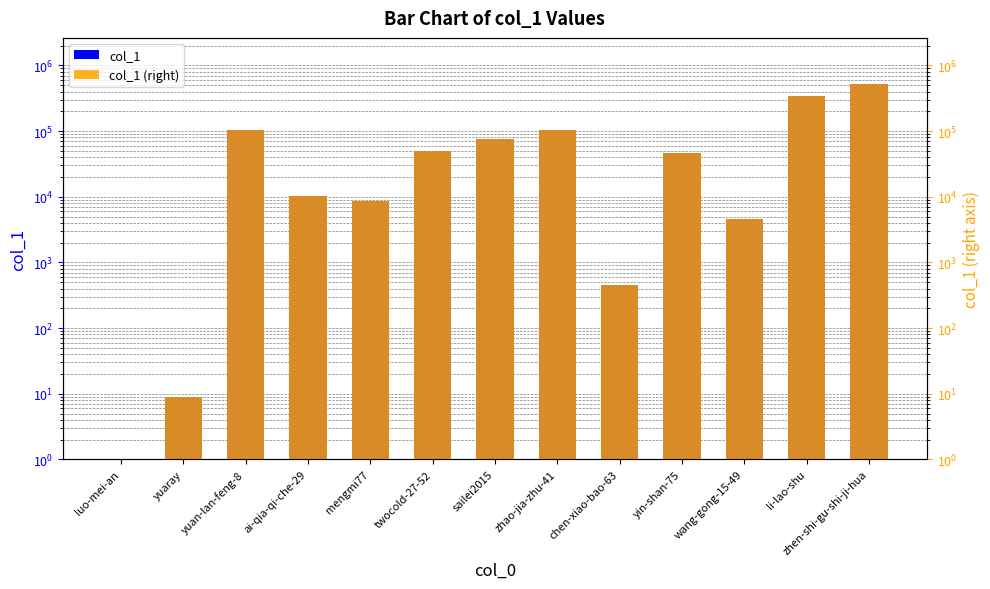

How many data points in col_1 are above 46499?

6